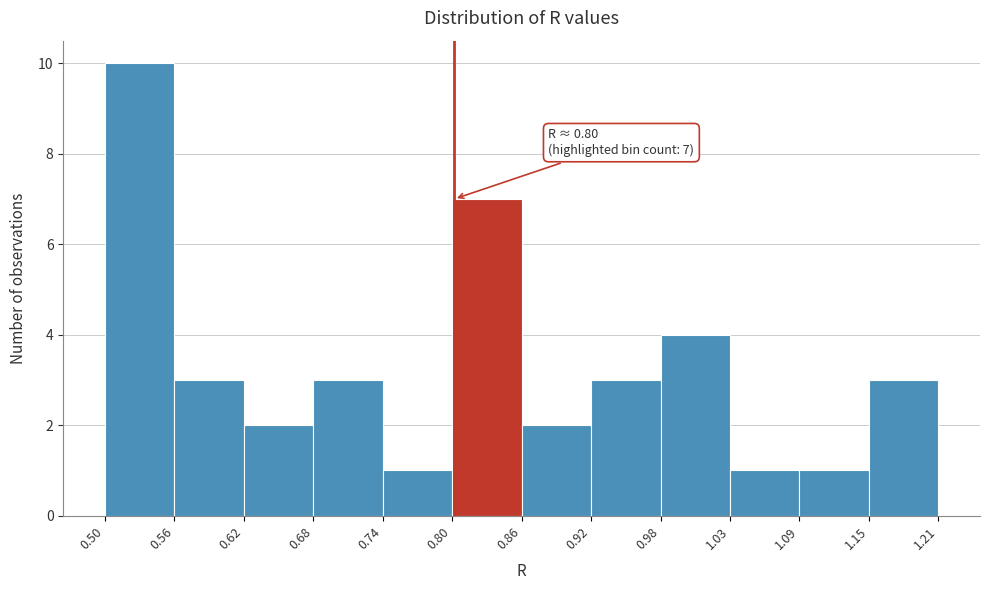

Which range on the x-axis has the tallest bar?

0.50 to 0.56